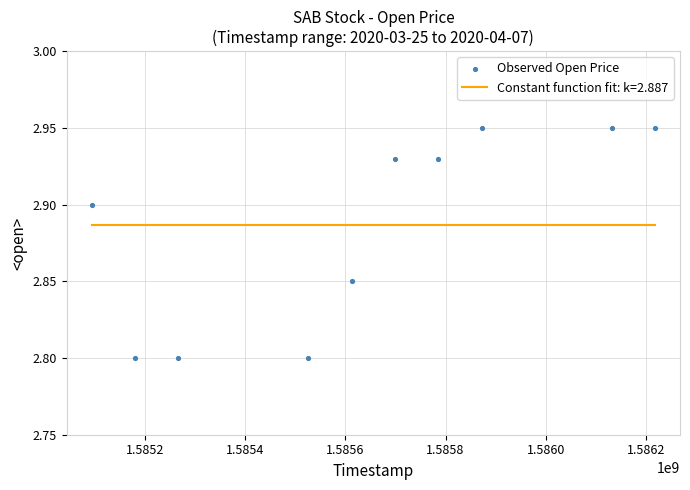

What is the range of X values (max minus min)?

1123200.0